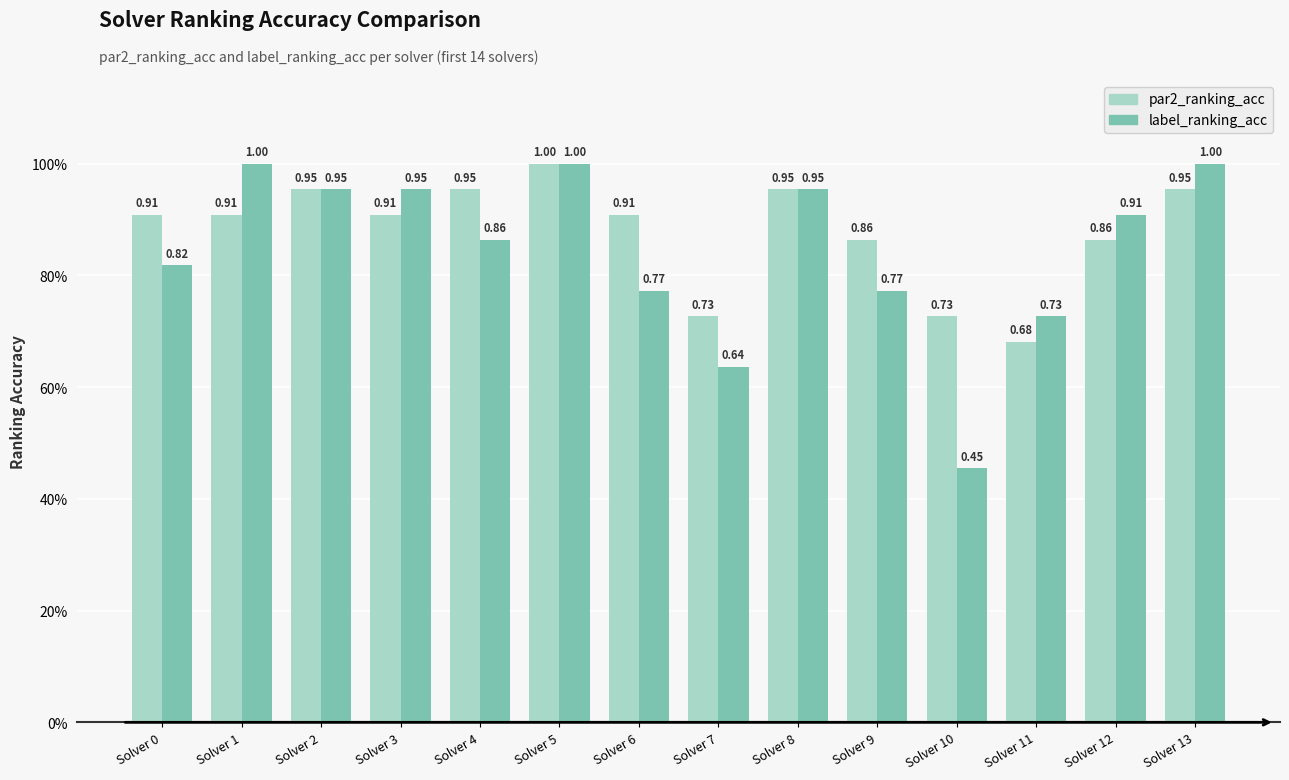

What are all the series names shown in the legend?

par2_ranking_acc, label_ranking_acc